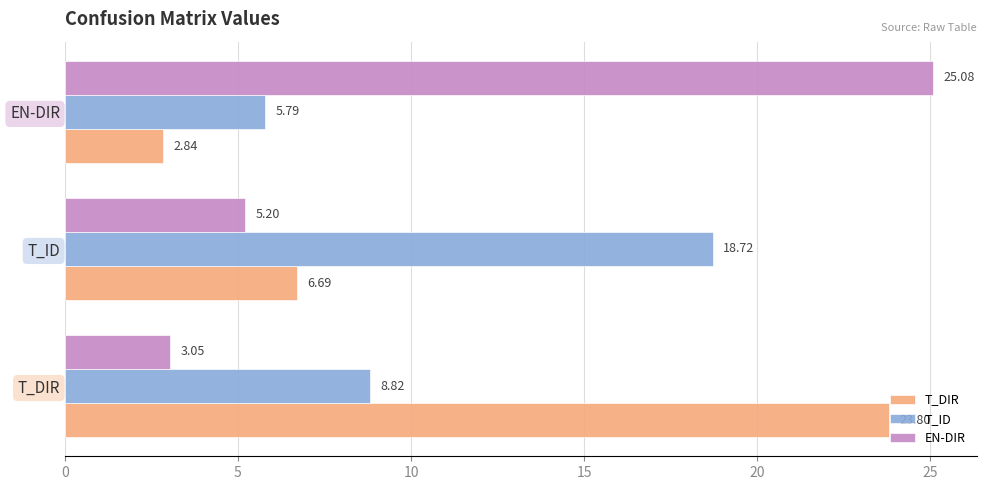

How many data points does each series have?

3